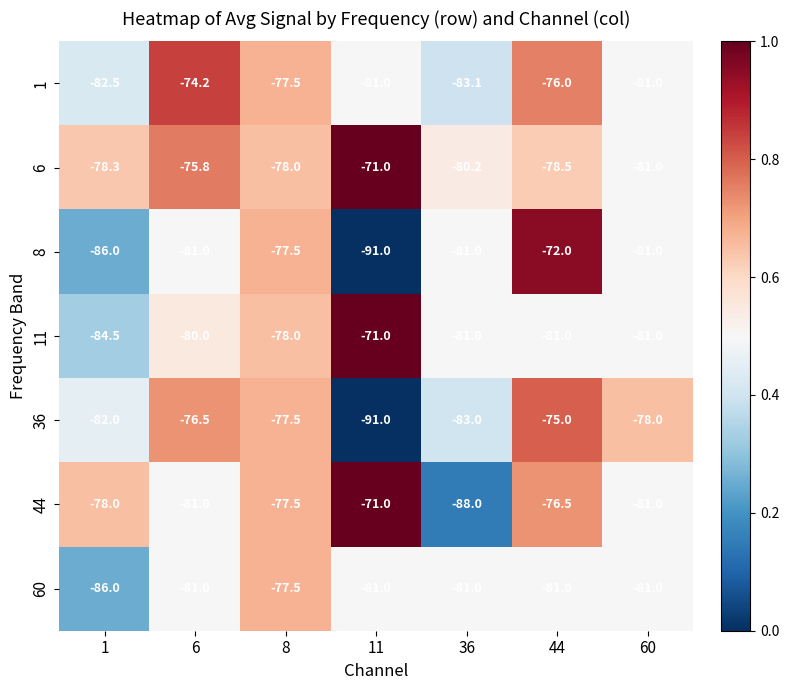

What is the smallest value displayed?

-91.0